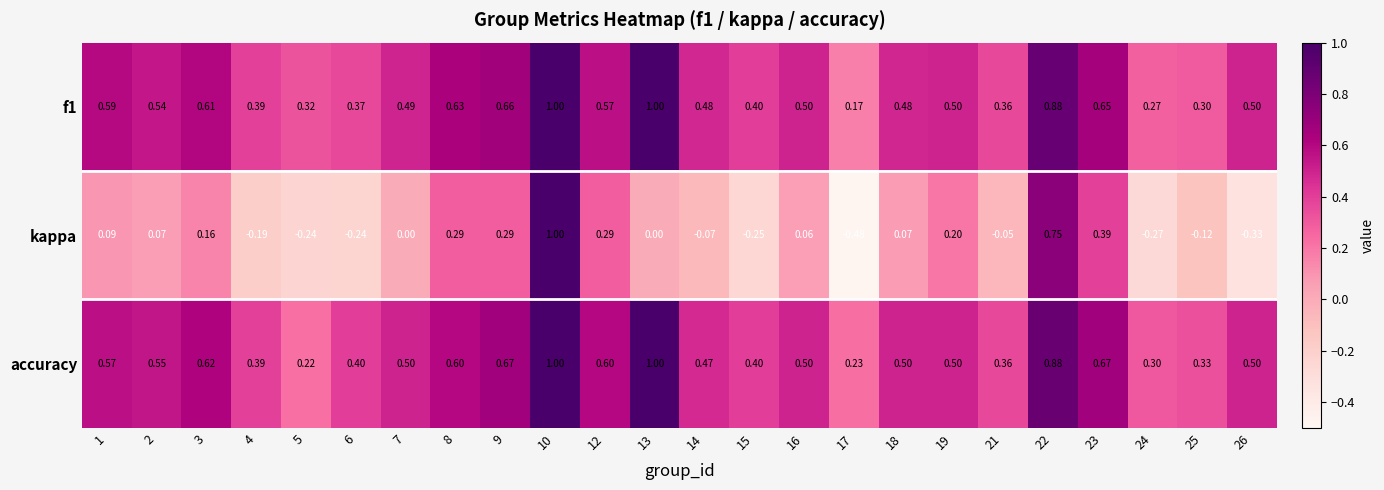

Between 21 and 22, which series saw the biggest shift?

kappa